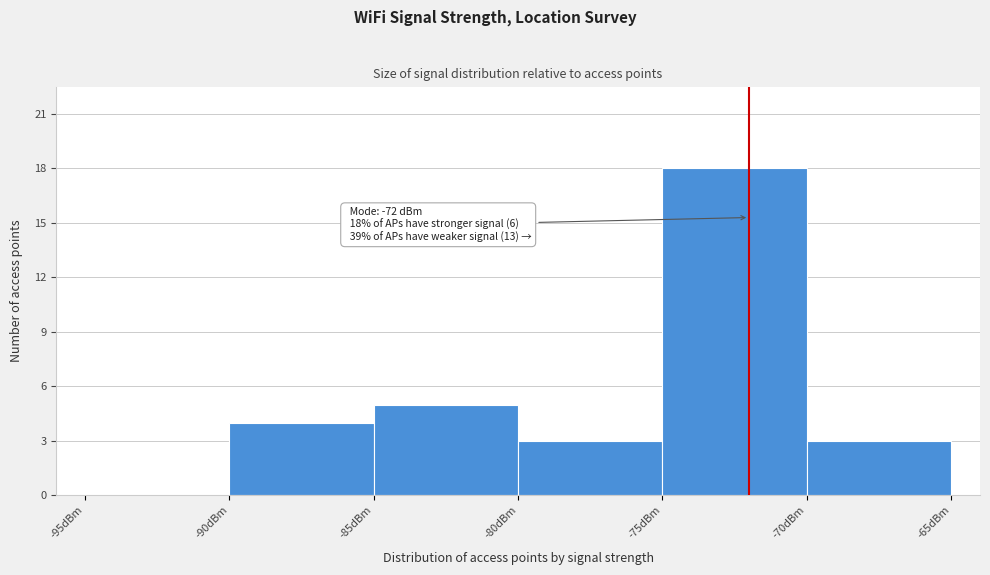

Over which range of the x-axis is the bar tallest?

-75 to -70